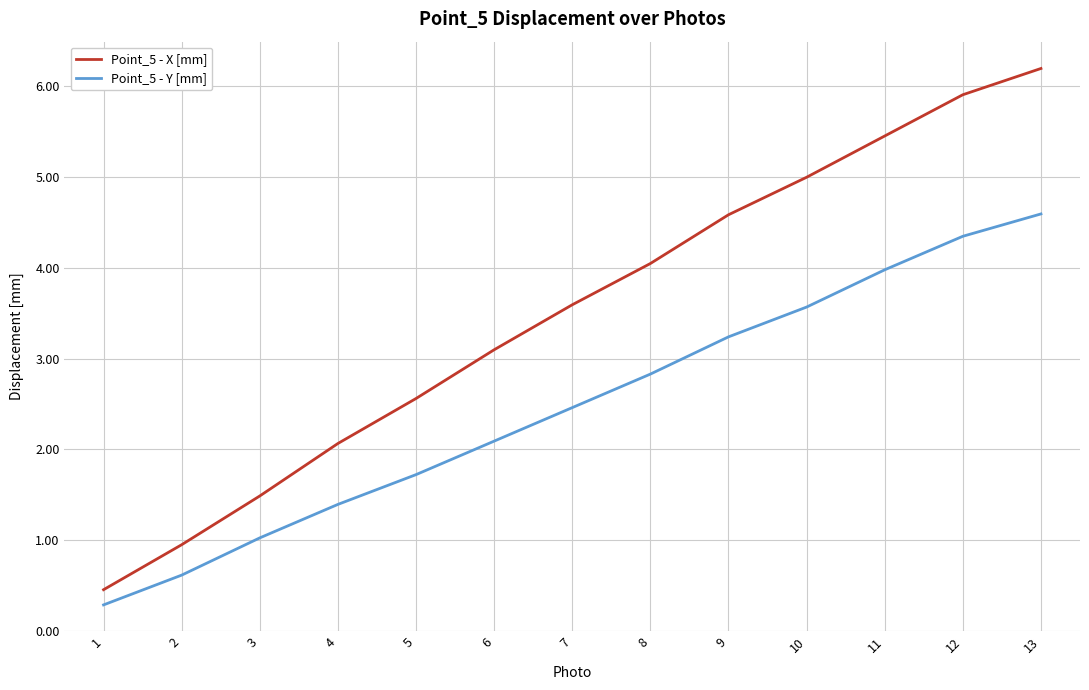

True or false: Point_5 - X [mm] and Point_5 - Y [mm] intersect in this chart.

False